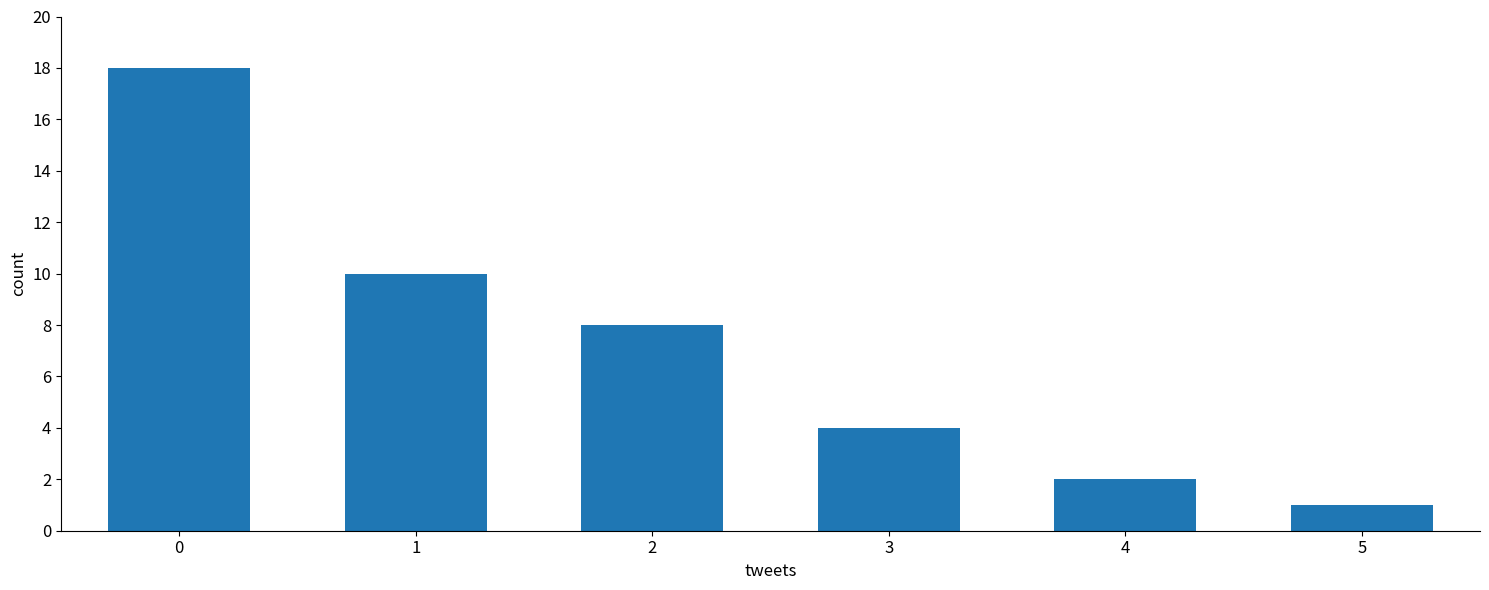

Reading left to right, what are all the values shown in this chart?

18	10	8	4	2	1